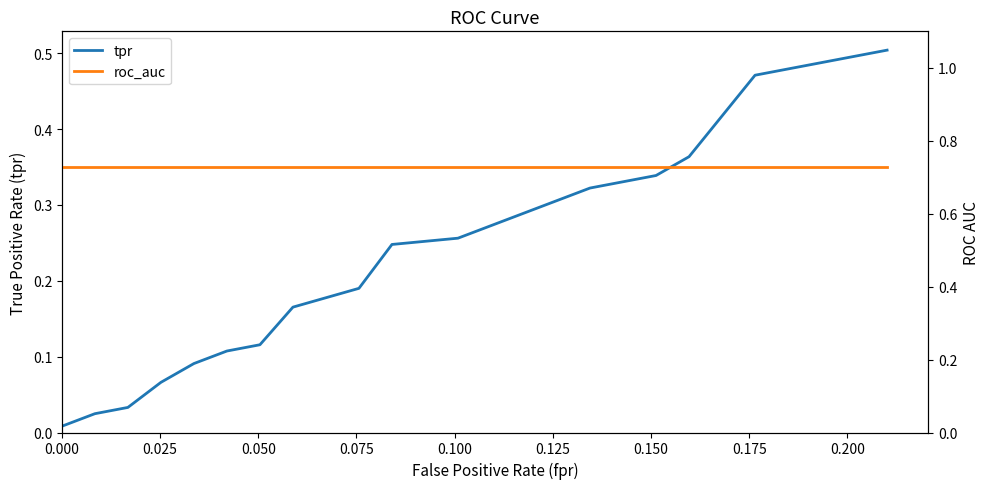

Which series has the largest range (max minus min)?

tpr